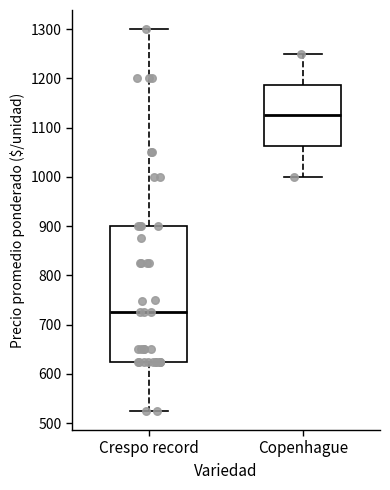

Reading left to right, transcribe this box plot: for each box, give where its median line is, the range the box spans, and where its two whiskers end, as read against the y-axis. The values are not printed on the chart, so give them approximately, as read against the axis.

Crespo record: median 730, box 630 to 900, whiskers 530 to 1300
Copenhague: median 1130, box 1060 to 1190, whiskers 1000 to 1250